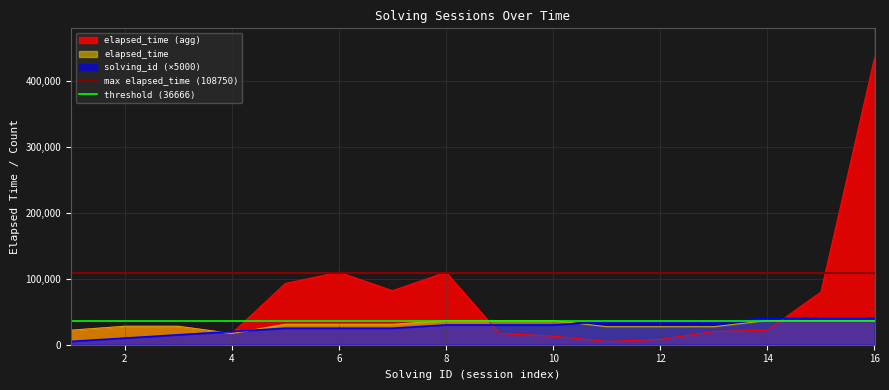

What is the value of the threshold (36666) point at the 1st from the left?

36666